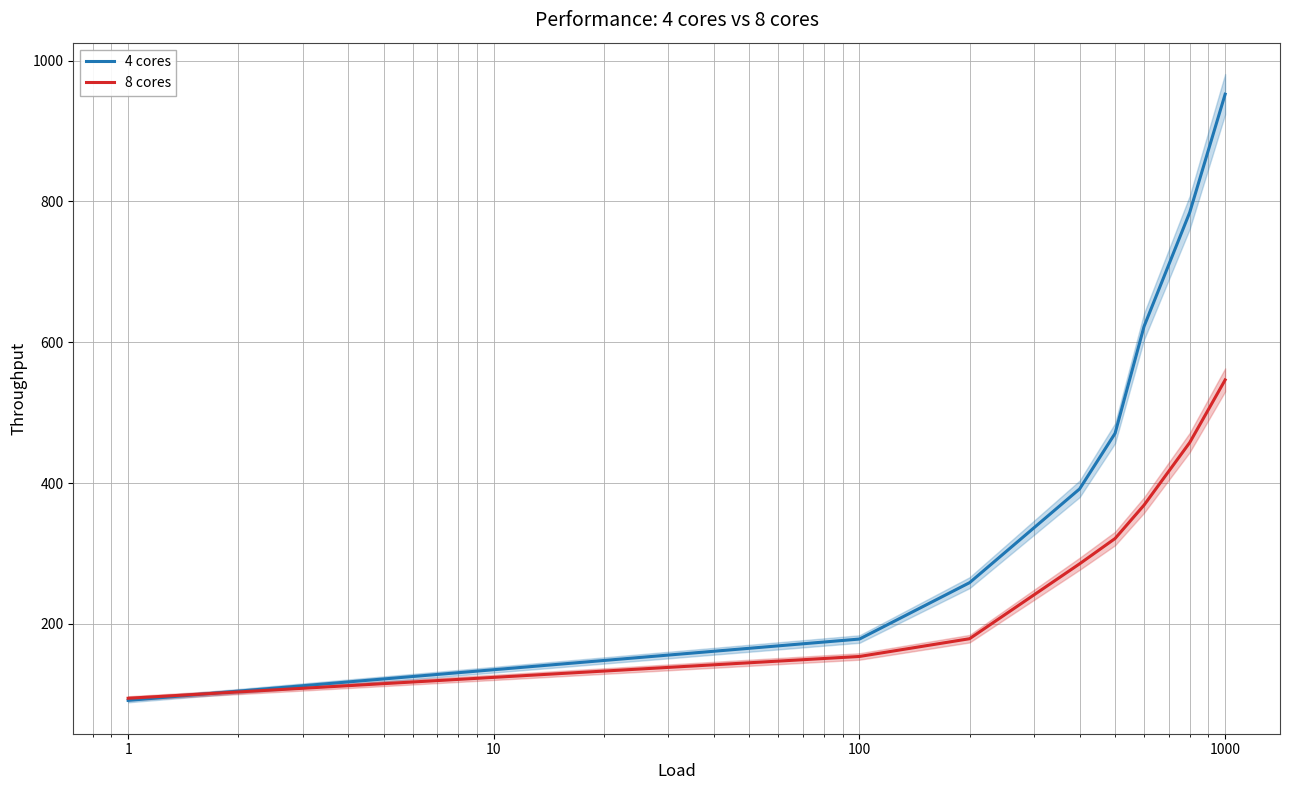

What is the difference between the second highest and second lowest values in the 4 cores series?

605.9